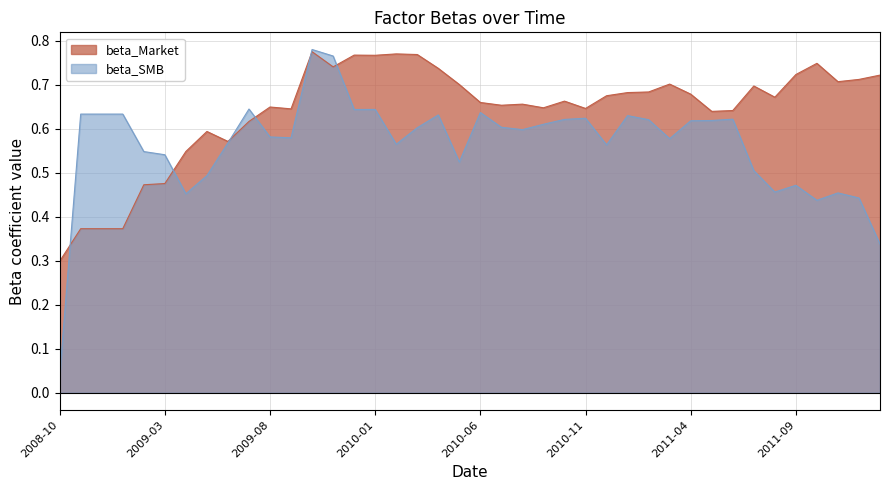

How many lines are shown in the chart?

2